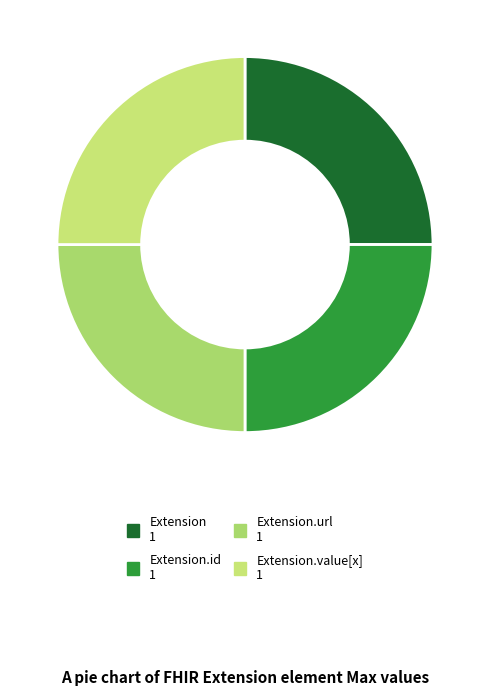

How many slices are in this pie chart?

4